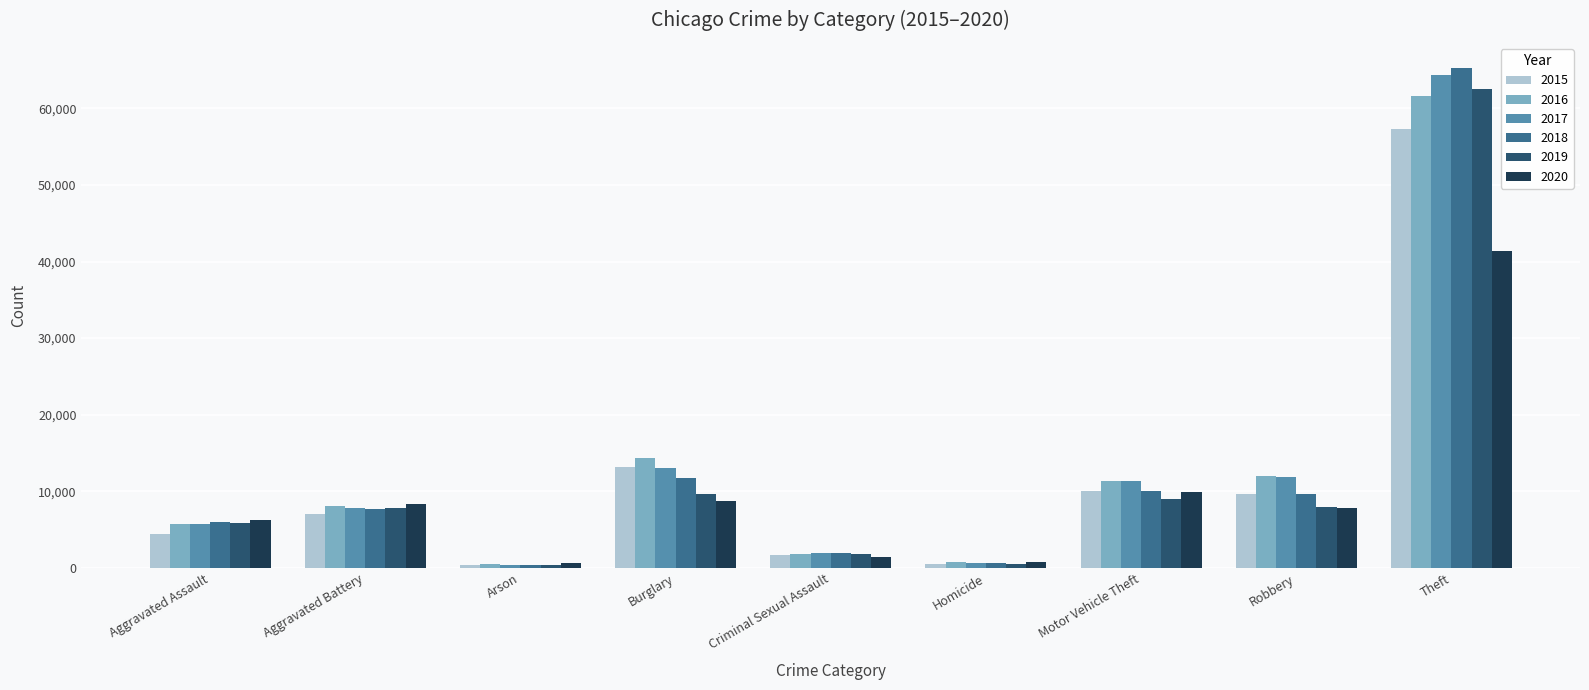

Between Aggravated Battery and Theft, which series saw the biggest shift?

2018